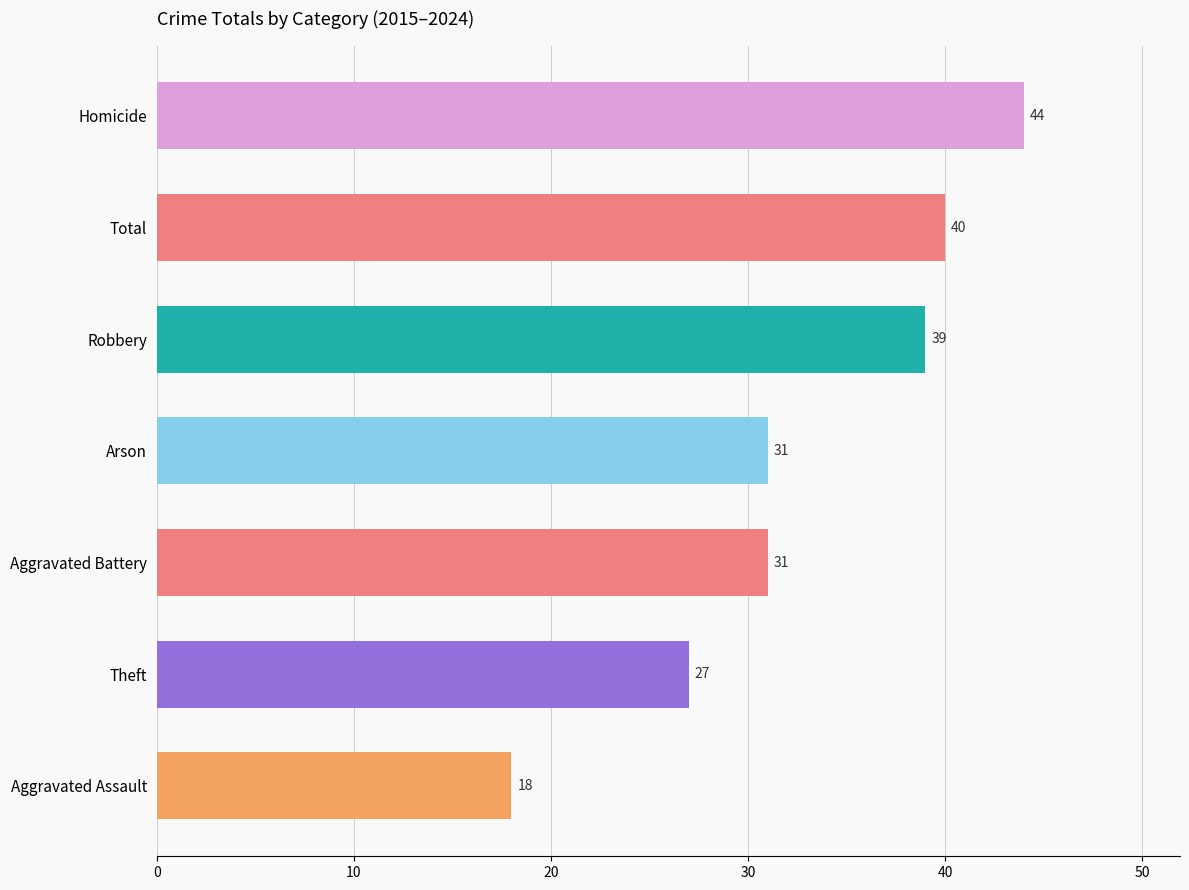

How many bars are there in total?

7